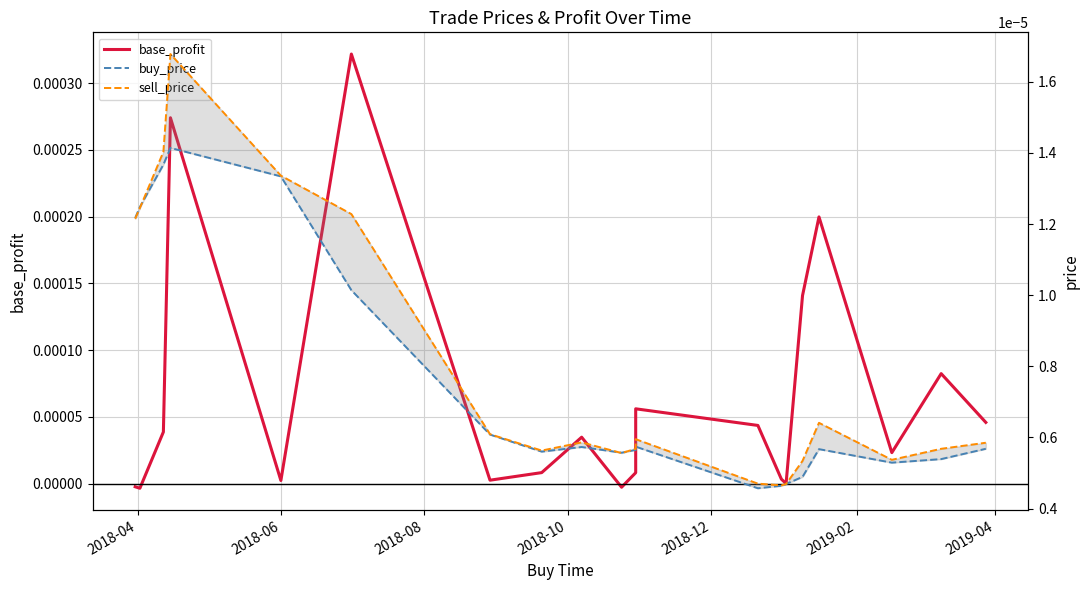

What are all the series names shown in the legend?

base_profit, buy_price, sell_price